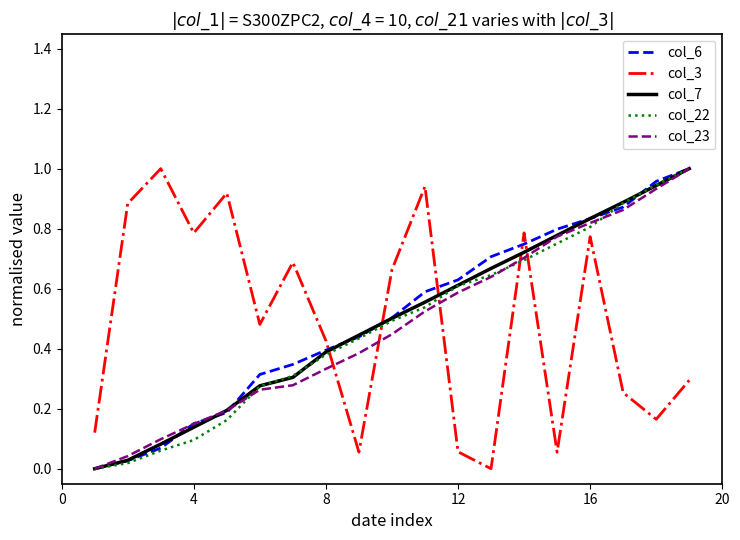

How many lines are shown in the chart?

5